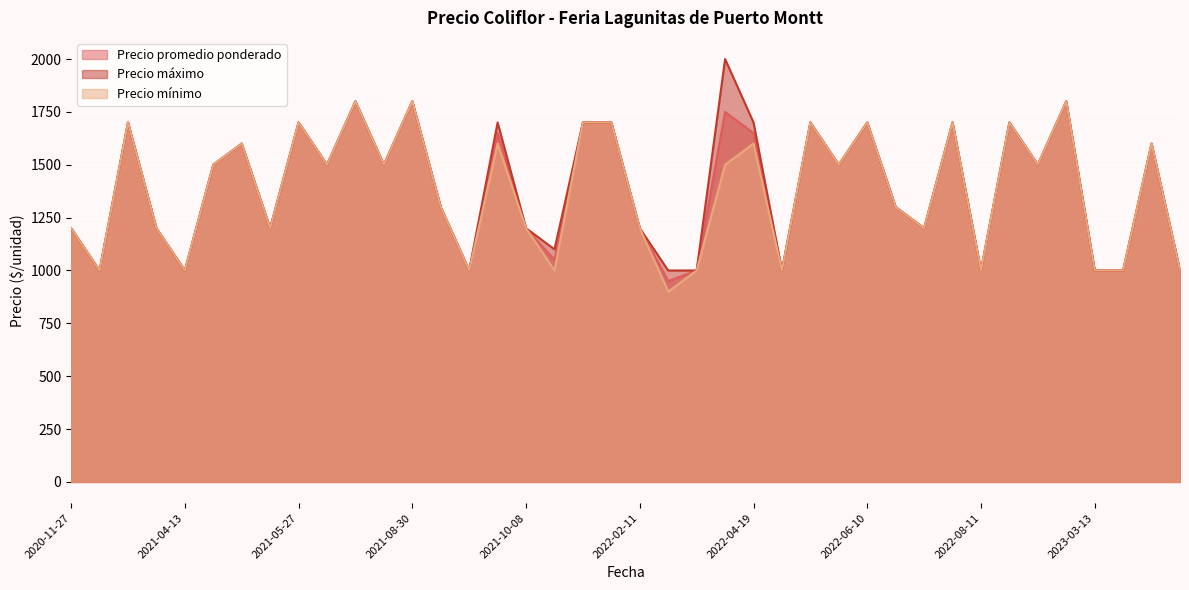

How many data points in Precio mínimo are less than 1500?

19